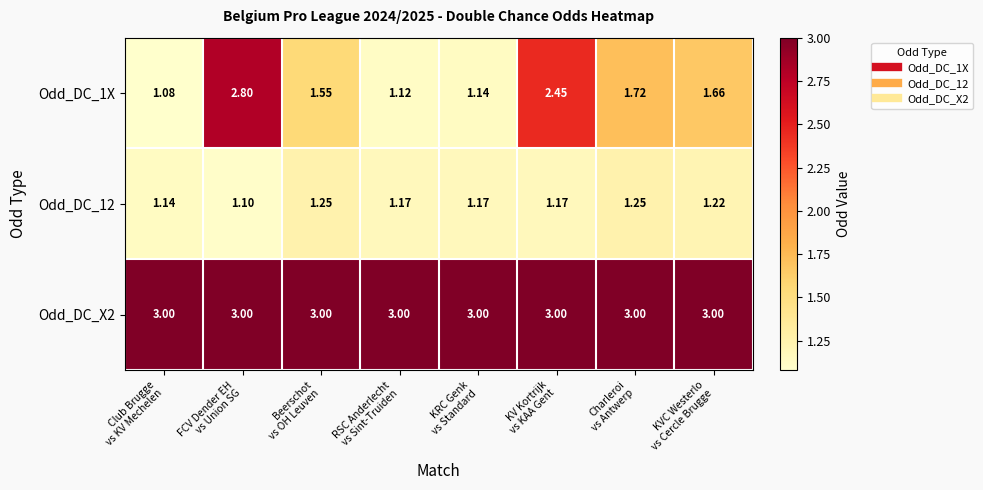

Count the number of categories in the chart.

8